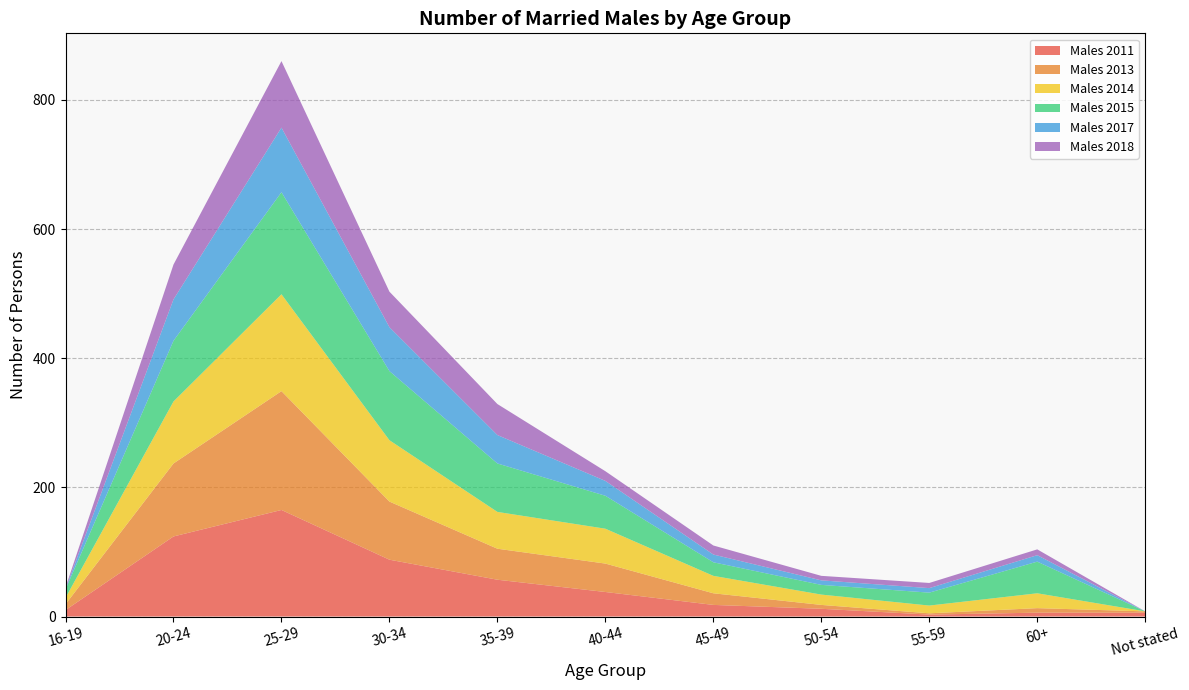

Reading left to right, extract all data points from this chart.

Males 2011: 16-19=10	20-24=124	25-29=165	30-34=88	35-39=57	40-44=38	45-49=18	50-54=12	55-59=3	60+=6	Not stated=6
Males 2013: 16-19=9	20-24=113	25-29=184	30-34=90	35-39=48	40-44=44	45-49=18	50-54=6	55-59=2	60+=7	Not stated=2
Males 2014: 16-19=10	20-24=96	25-29=150	30-34=95	35-39=57	40-44=54	45-49=27	50-54=16	55-59=12	60+=23	Not stated=0
Males 2015: 16-19=13	20-24=94	25-29=158	30-34=107	35-39=75	40-44=51	45-49=21	50-54=15	55-59=20	60+=49	Not stated=0
Males 2017: 16-19=1	20-24=64	25-29=100	30-34=68	35-39=44	40-44=23	45-49=12	50-54=7	55-59=7	60+=10	Not stated=0
Males 2018: 16-19=2	20-24=54	25-29=103	30-34=55	35-39=48	40-44=15	45-49=14	50-54=7	55-59=8	60+=9	Not stated=0